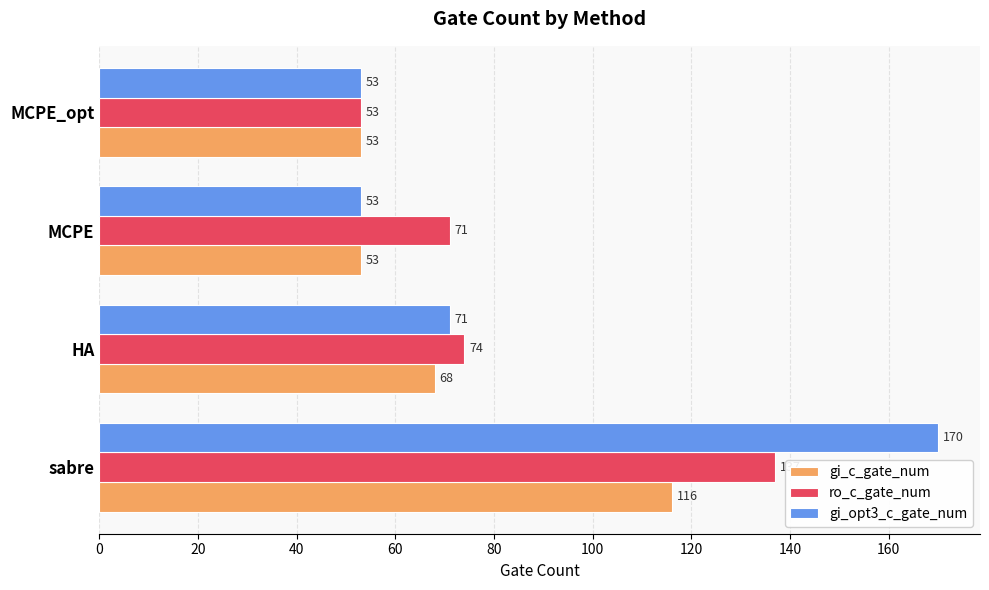

How many distinct data groups are displayed?

3